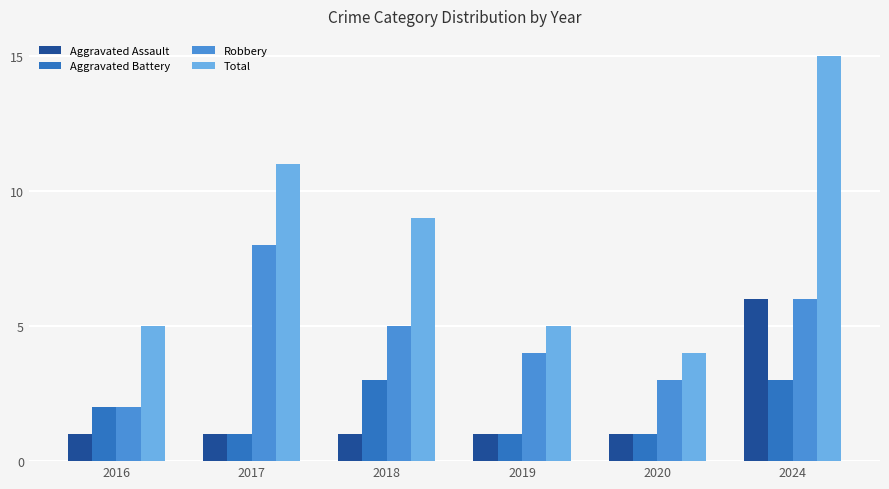

Between 2017 and 2019, which series saw the biggest shift?

Total